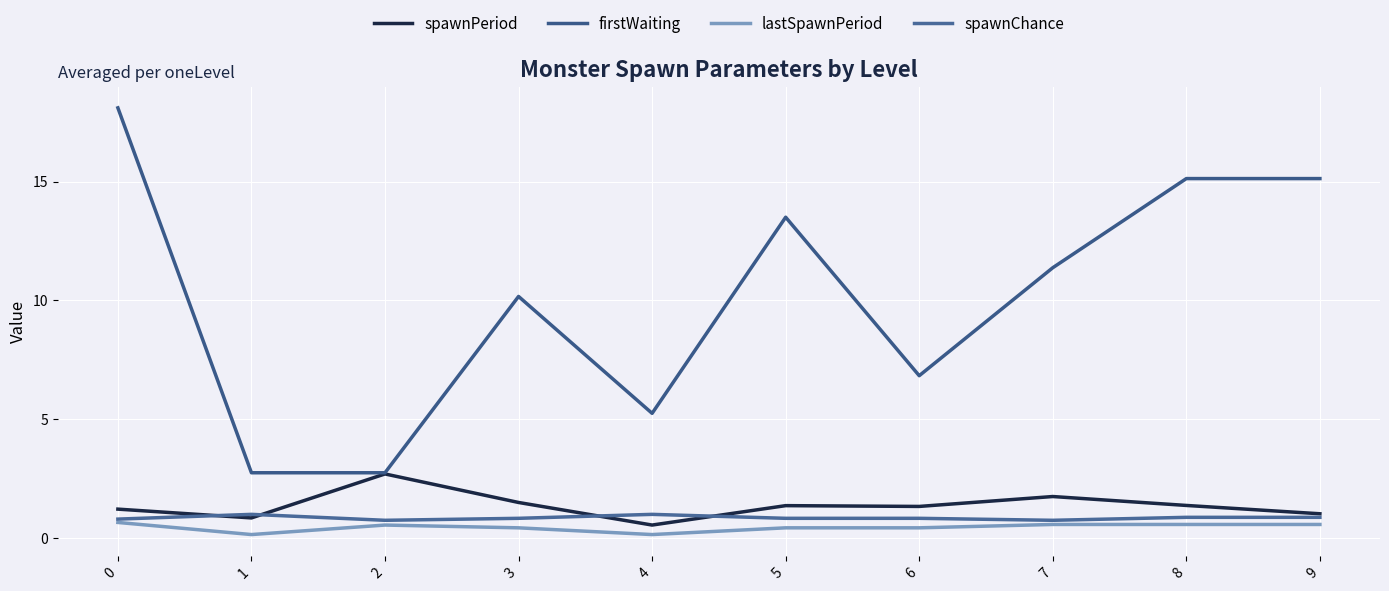

What is the average value of the spawnPeriod series?

1.4